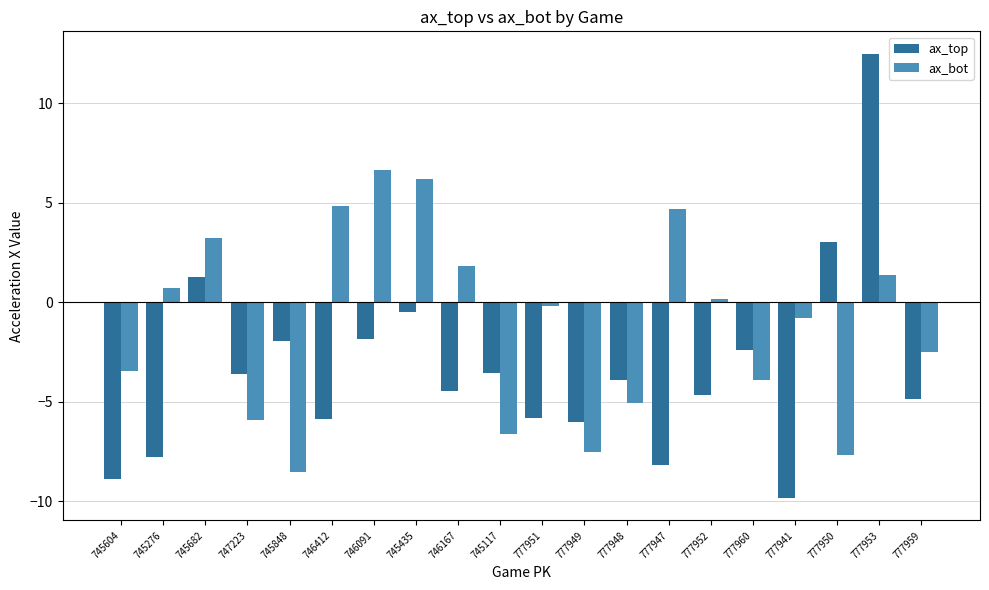

How many positive values does the ax_top series have?

3